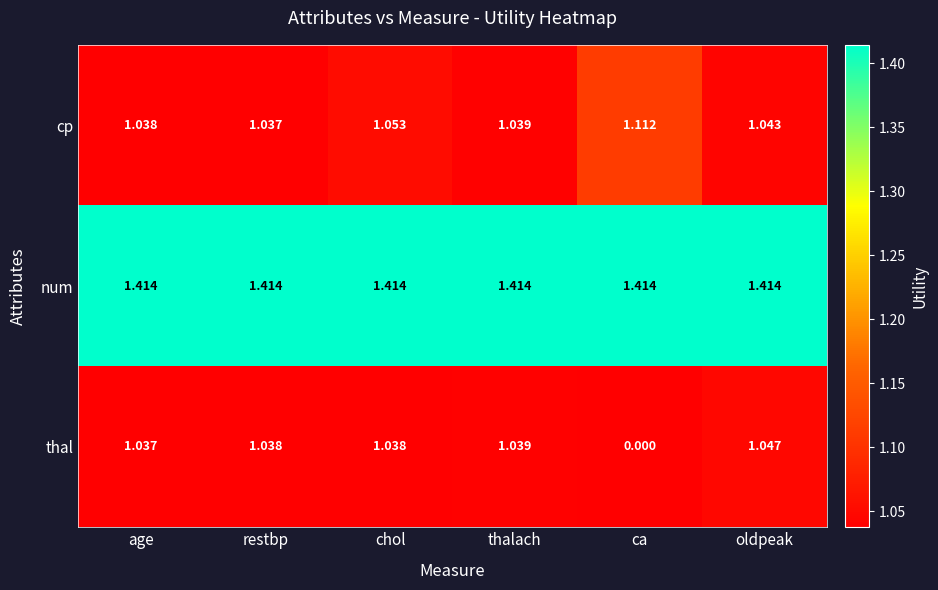

List the series in order of their overall mean, highest first.

num, cp, thal